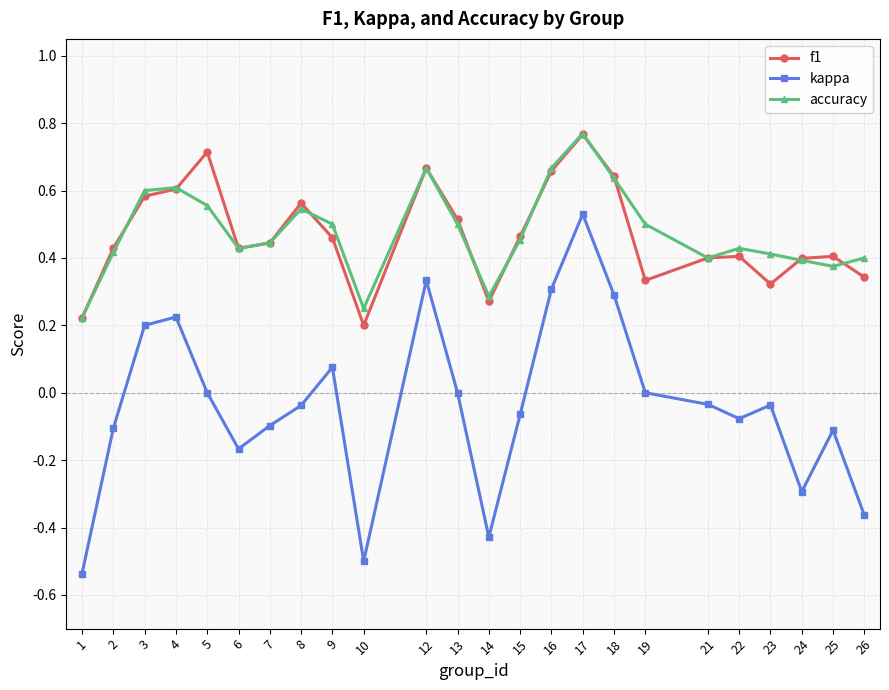

Is the value of kappa at 19 greater than the value of accuracy at 24?

No